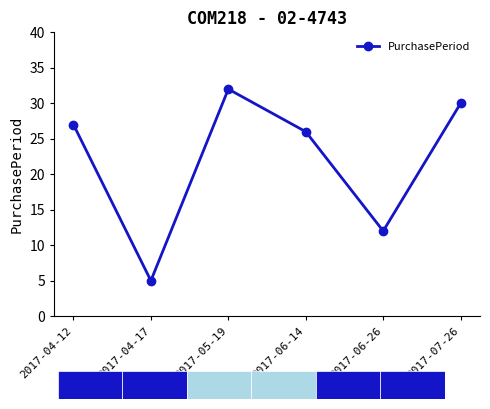

The chart shows a value of 38 at 2017-04-12. True or false?

False